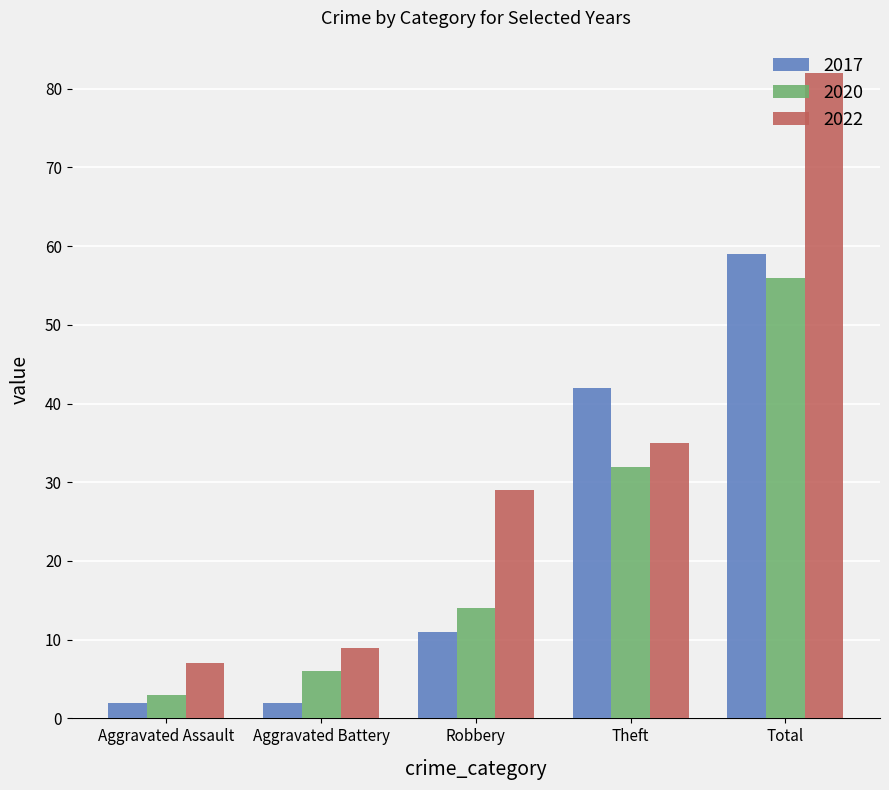

Which series has the widest spread of values?

2022